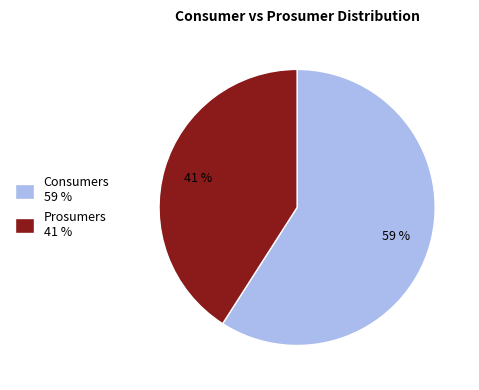

Is it true that Prosumers is 41% of the pie?

True